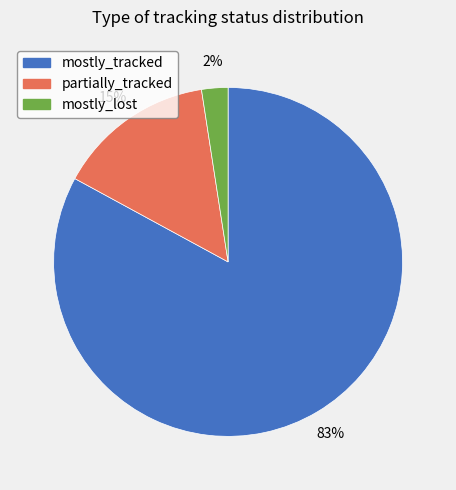

Do mostly_lost and mostly_tracked together represent more than half of the pie?

Yes